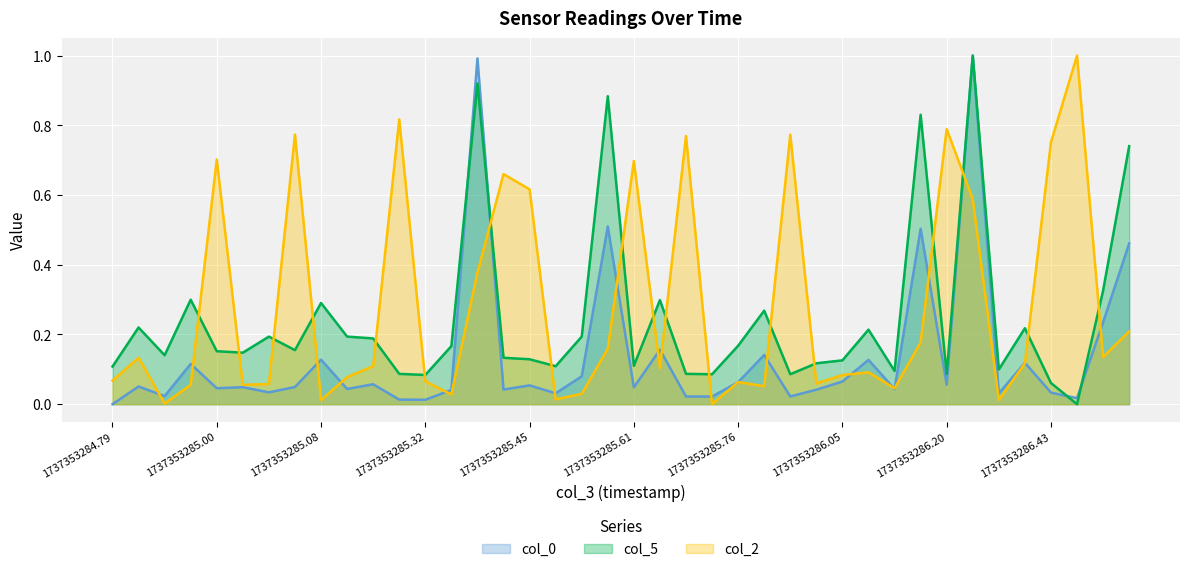

How many lines are shown in the chart?

3